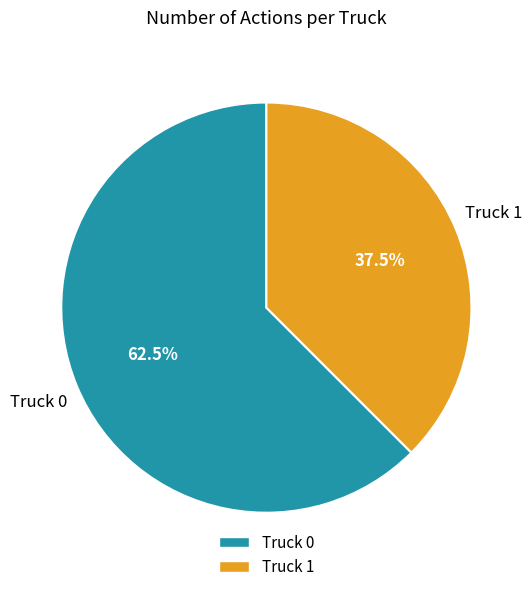

Count the number of slices in the pie.

2